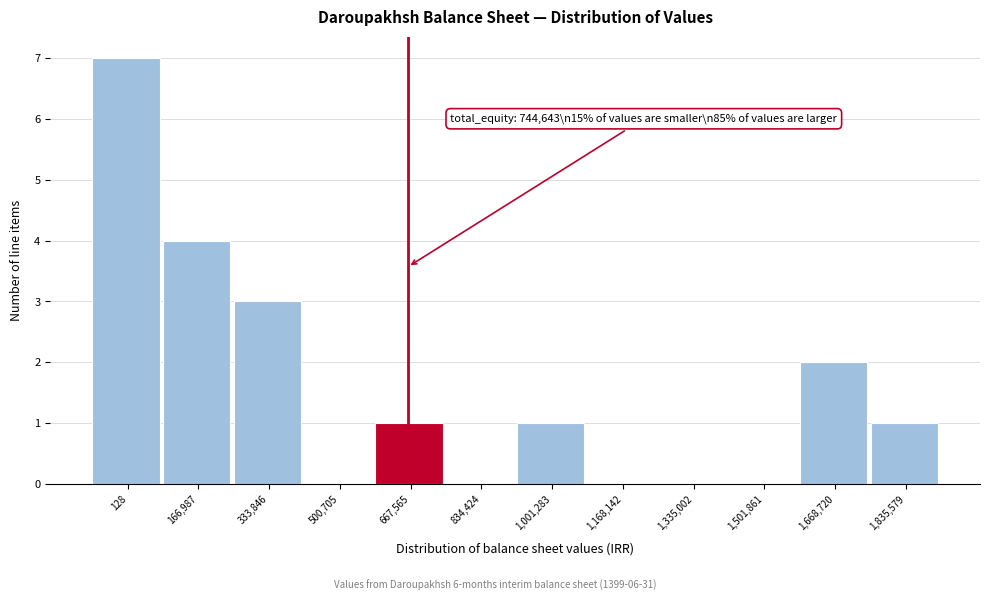

Reading left to right, extract all data points from this chart.

128=7	166,987=4	333,846=3	500,705=0	667,565=1	834,424=0	1,001,283=1	1,168,142=0	1,335,002=0	1,501,861=0	1,668,720=2	1,835,579=1